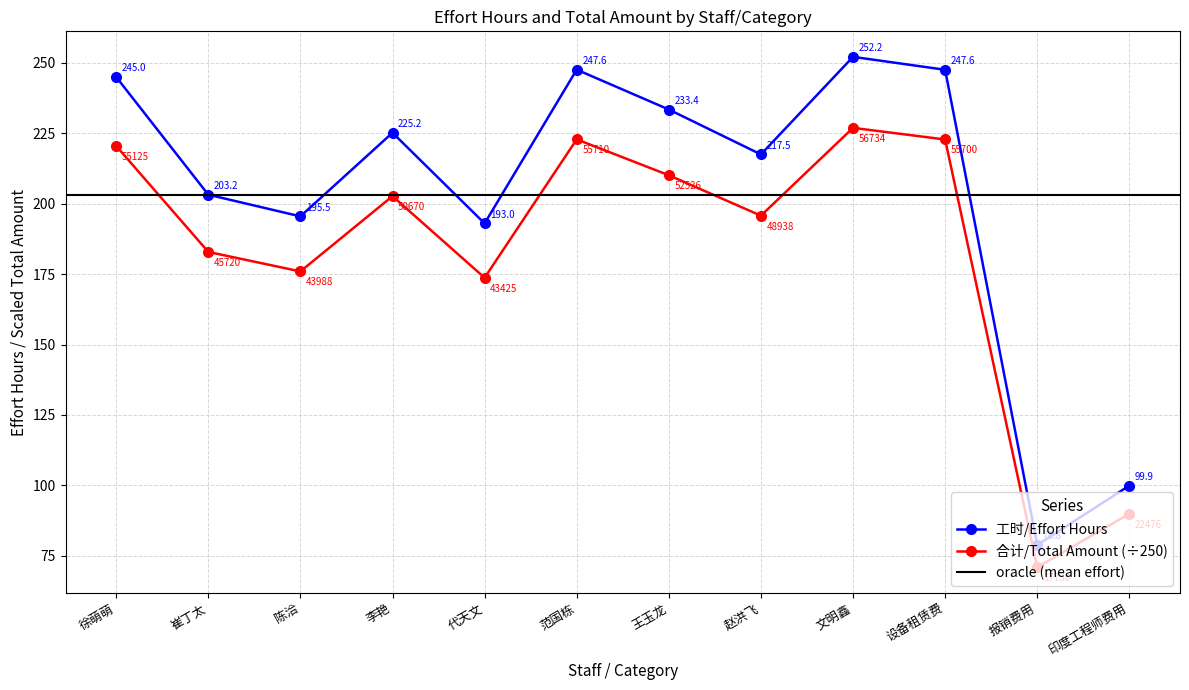

Where is the first local maximum for 工时/Effort Hours?

李艳